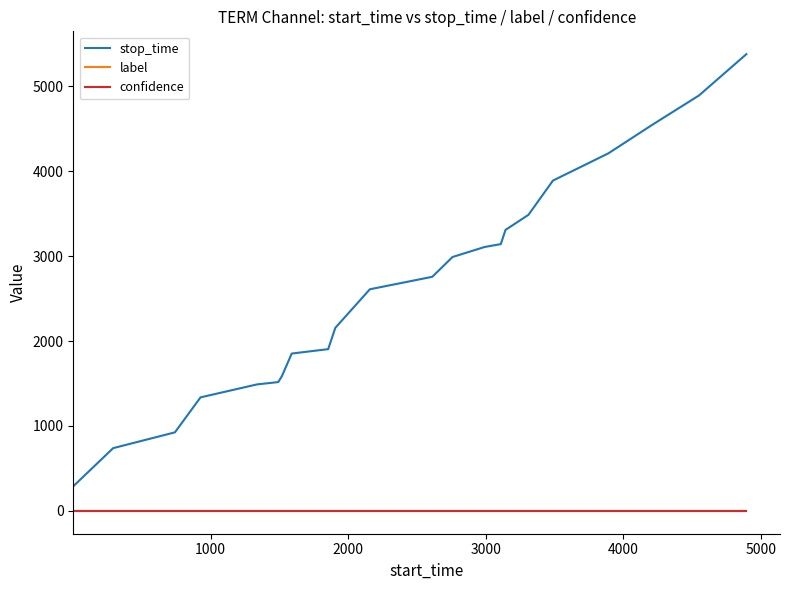

Reading right to left, list all the values displayed in this chart.

stop_time: 5379.0	4893.0	4549.0	4211.0	3890.0	3487.0	3309.0	3142.0	3108.0	2990.0	2757.0	2610.0	2156.0	1905.0	1853.0	1588.0	1517.0	1490.0	1337.0	925.0	739.0	290.0
label: 0.0	0.0	0.0	0.0	0.0	0.0	0.0	0.0	0.0	0.0	0.0	0.0	0.0	0.0	0.0	0.0	0.0	0.0	0.0	0.0	0.0	0.0
confidence: 0.7	0.7	0.7	0.7	0.7	0.7	0.7	0.7	0.7	0.7	0.7	0.7	0.7	0.7	0.7	0.7	0.7	0.7	0.7	0.7	0.7	0.7